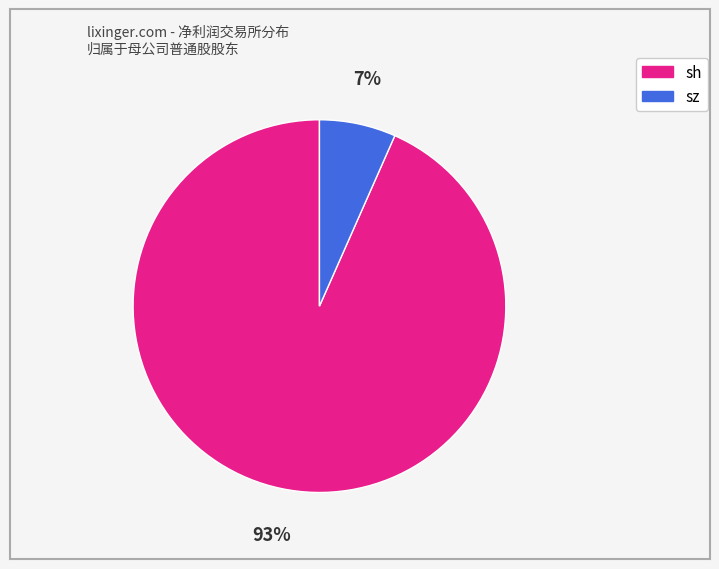

To the nearest percent, what percentage of the pie is sz?

7%